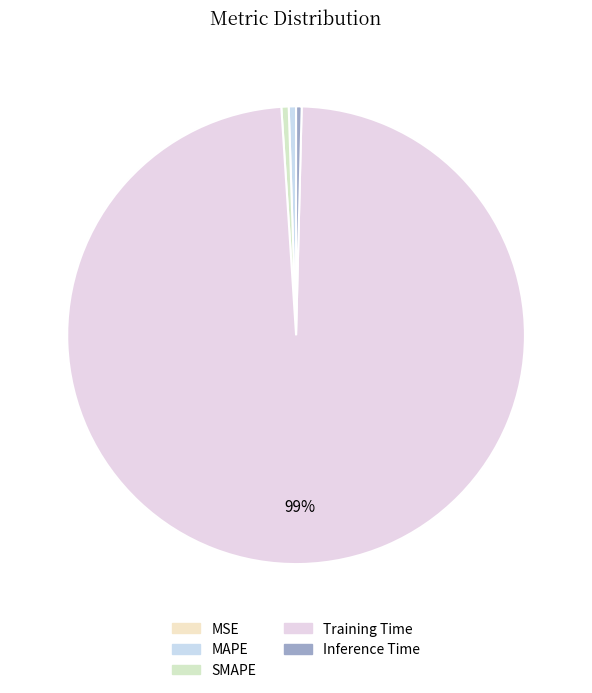

Which slice is the largest?

Training Time